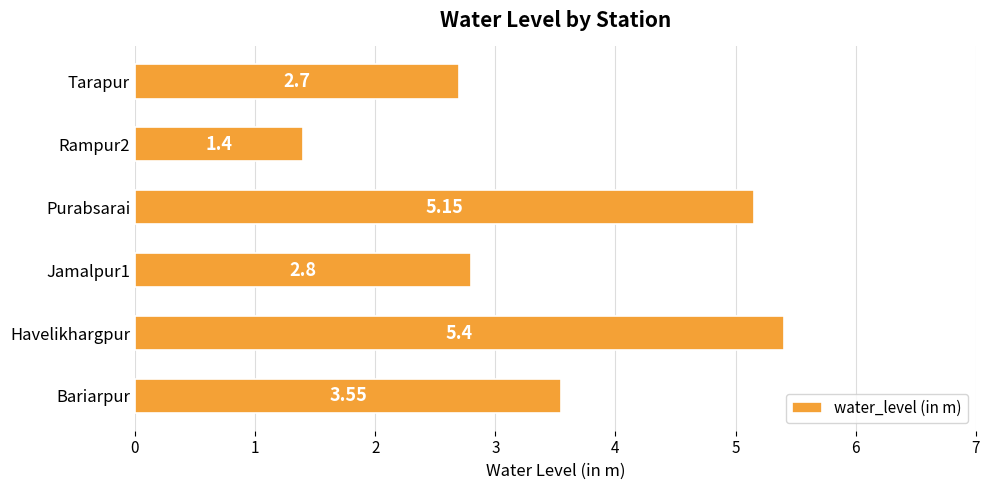

What is the minimum value shown in the chart?

1.4